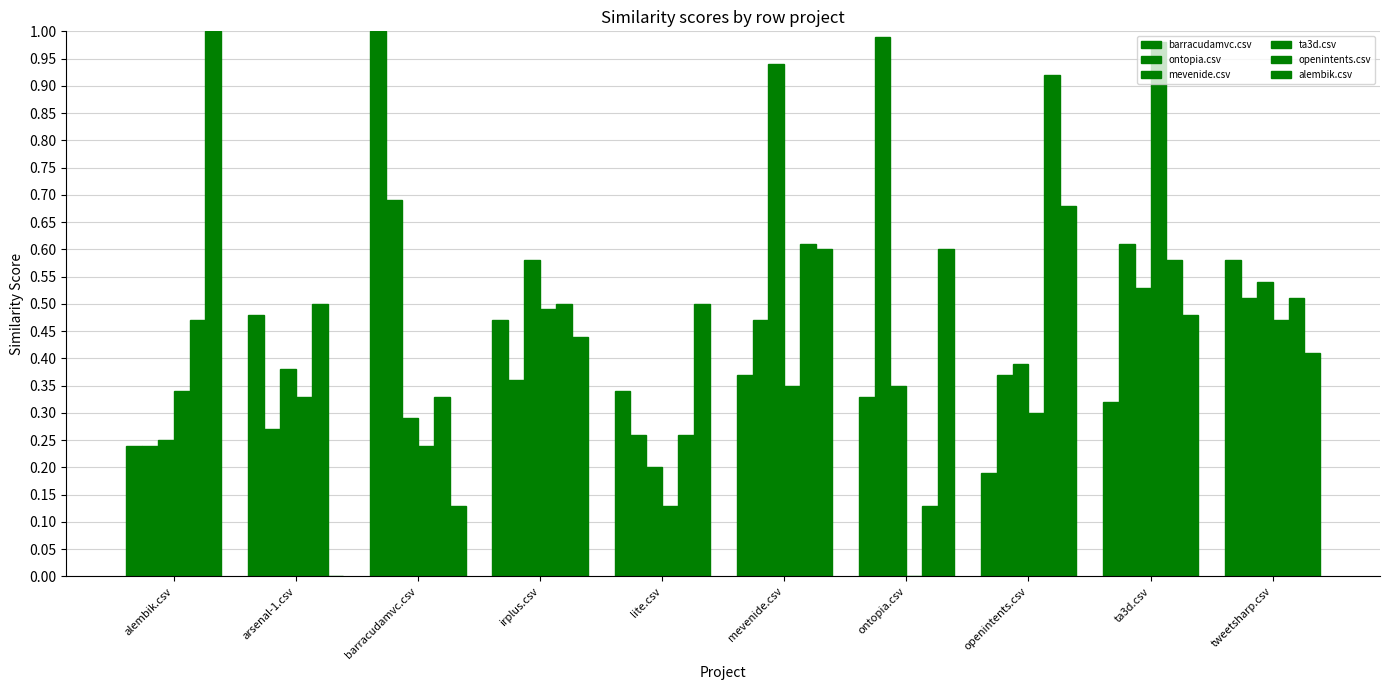

What is the sum of the openintents.csv values at alembik.csv and barracudamvc.csv?

0.8